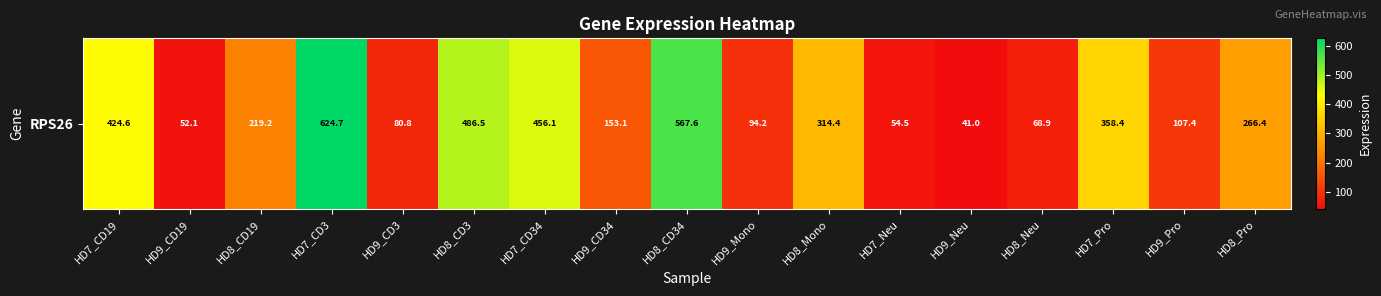

Reading right to left, what are all the values shown in this chart?

HD8_Pro=266.4	HD9_Pro=107.4	HD7_Pro=358.4	HD8_Neu=68.9	HD9_Neu=41.0	HD7_Neu=54.5	HD8_Mono=314.4	HD9_Mono=94.2	HD8_CD34=567.6	HD9_CD34=153.1	HD7_CD34=456.1	HD8_CD3=486.5	HD9_CD3=80.8	HD7_CD3=624.7	HD8_CD19=219.2	HD9_CD19=52.1	HD7_CD19=424.6